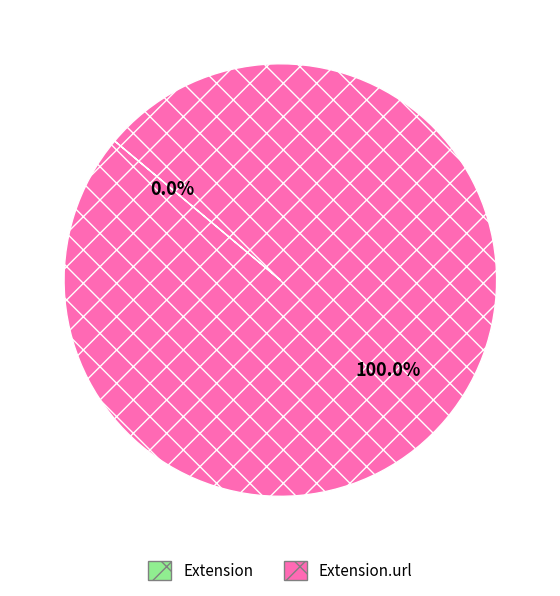

Which slice is the largest?

Extension.url